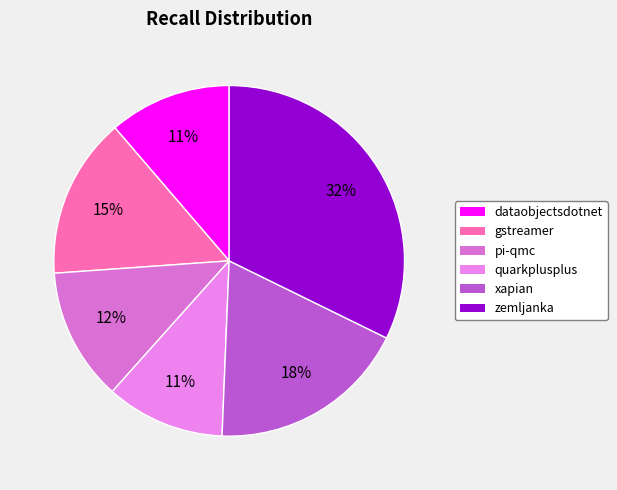

How many slices are in this pie chart?

6